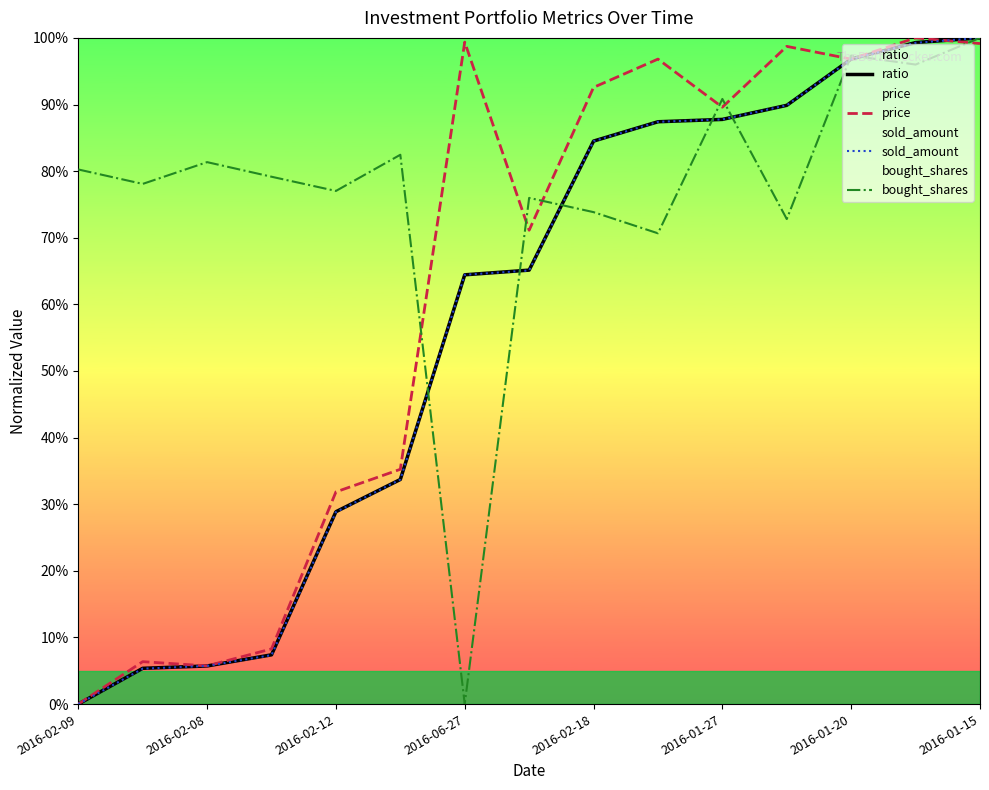

After their last crossing, which series has the higher values: bought_shares or sold_amount?

sold_amount